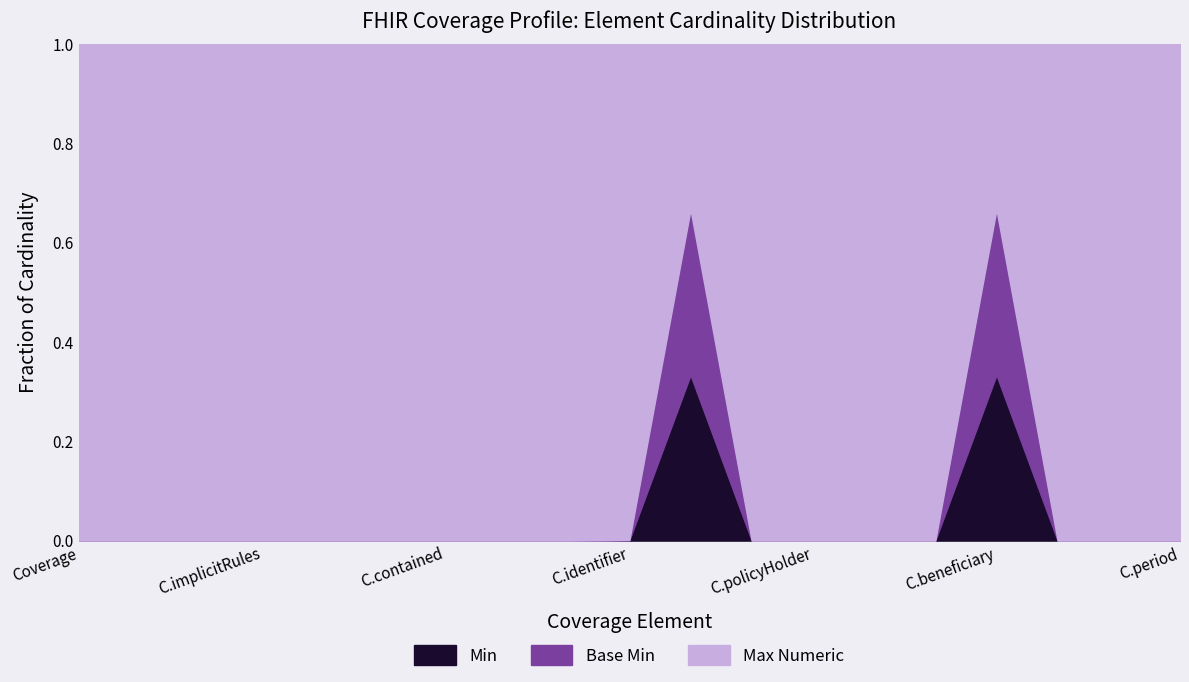

What is the value of the Max Numeric point at the 4th from the left?

1